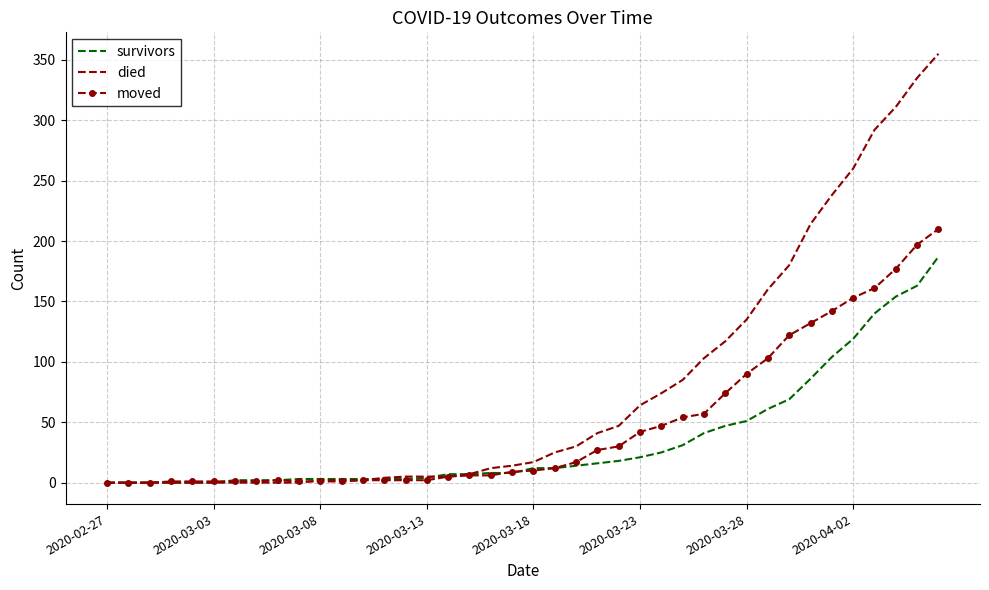

Which series has the widest spread of values?

died